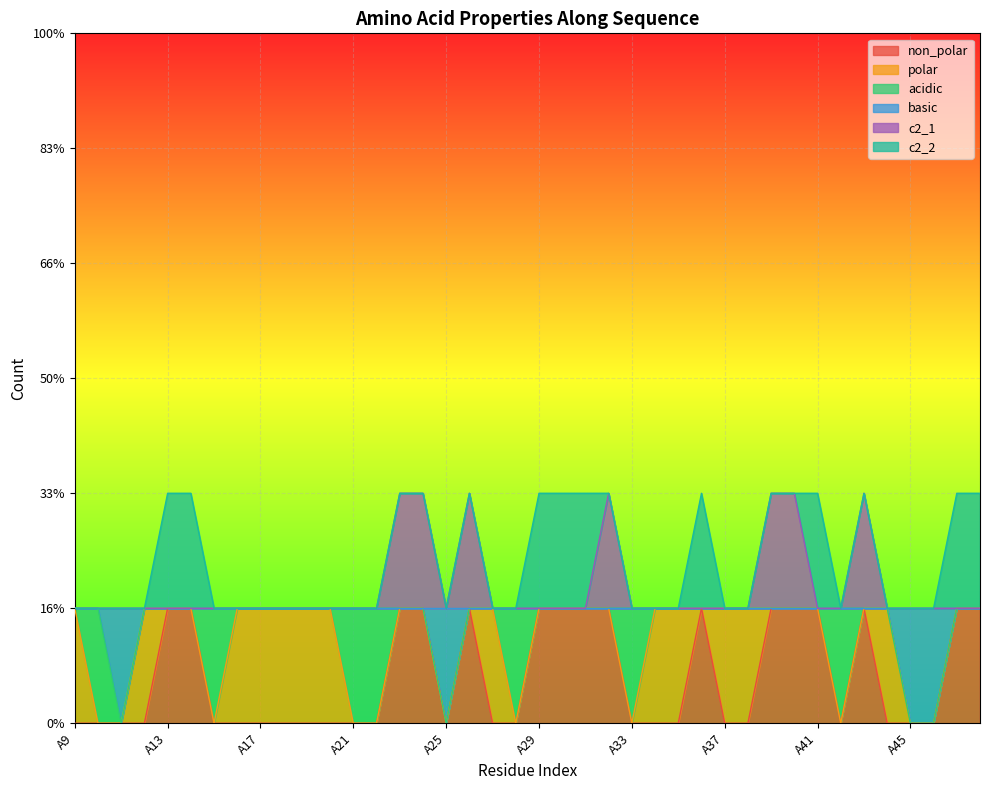

What are all the series names shown in the legend?

non_polar, polar, acidic, basic, c2_1, c2_2